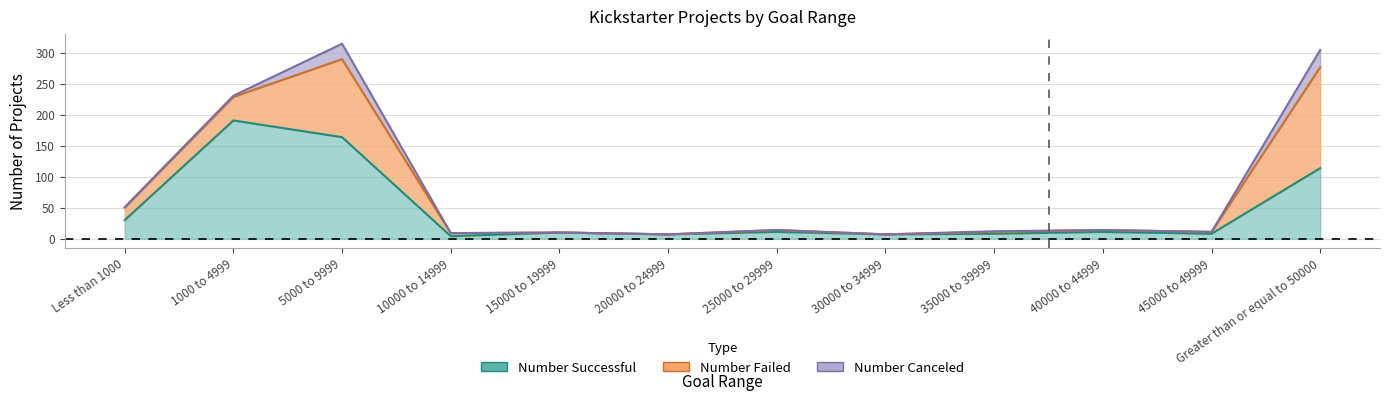

True or false: Number Failed has more than 1 interior local peaks.

True